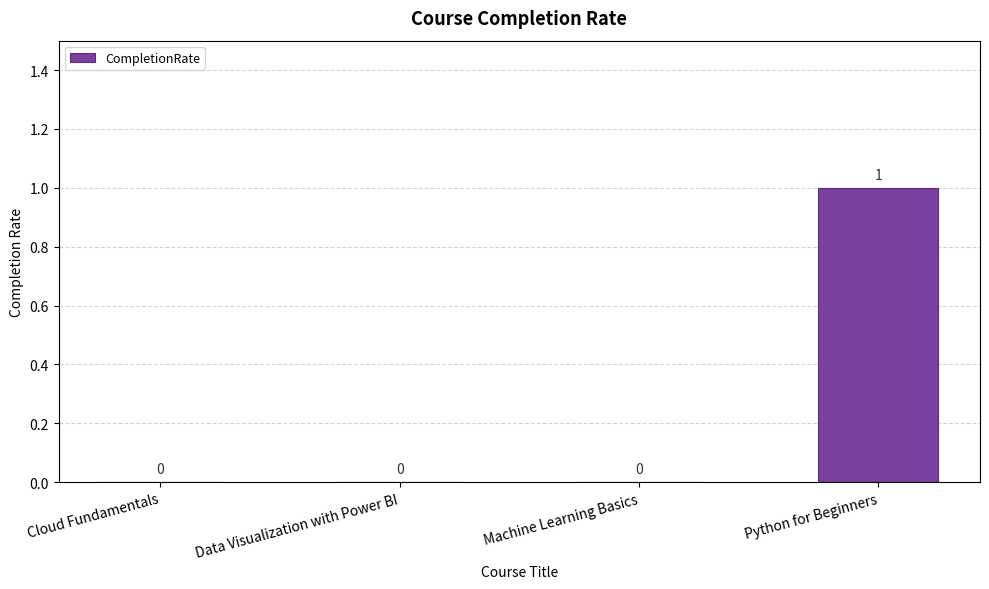

Which has a higher value, Python for Beginners or Cloud Fundamentals?

Python for Beginners